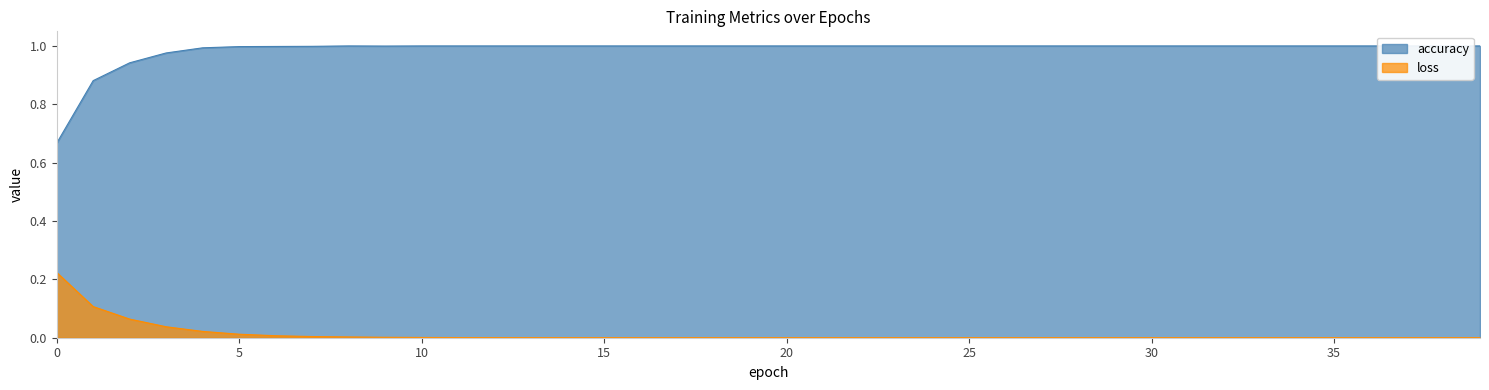

Does the chart have visible grid lines?

No